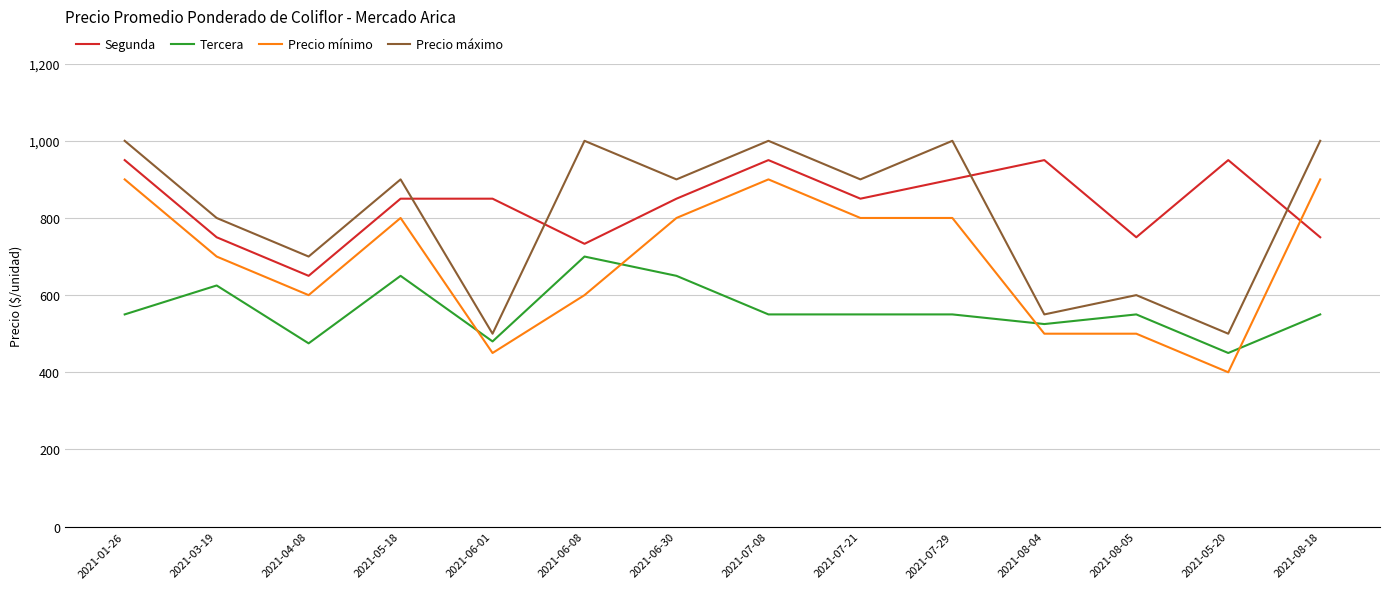

What is the difference between the highest and lowest values at 2021-07-21?

350